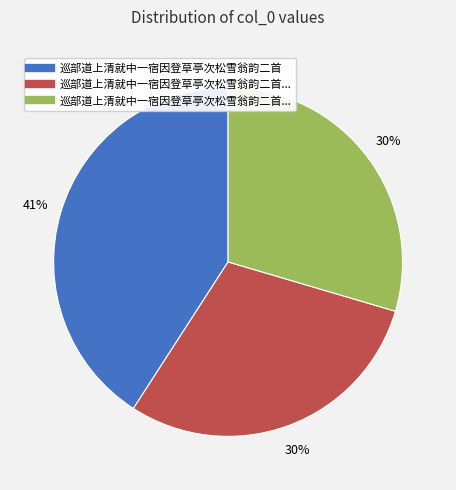

Count the number of slices in the pie.

3